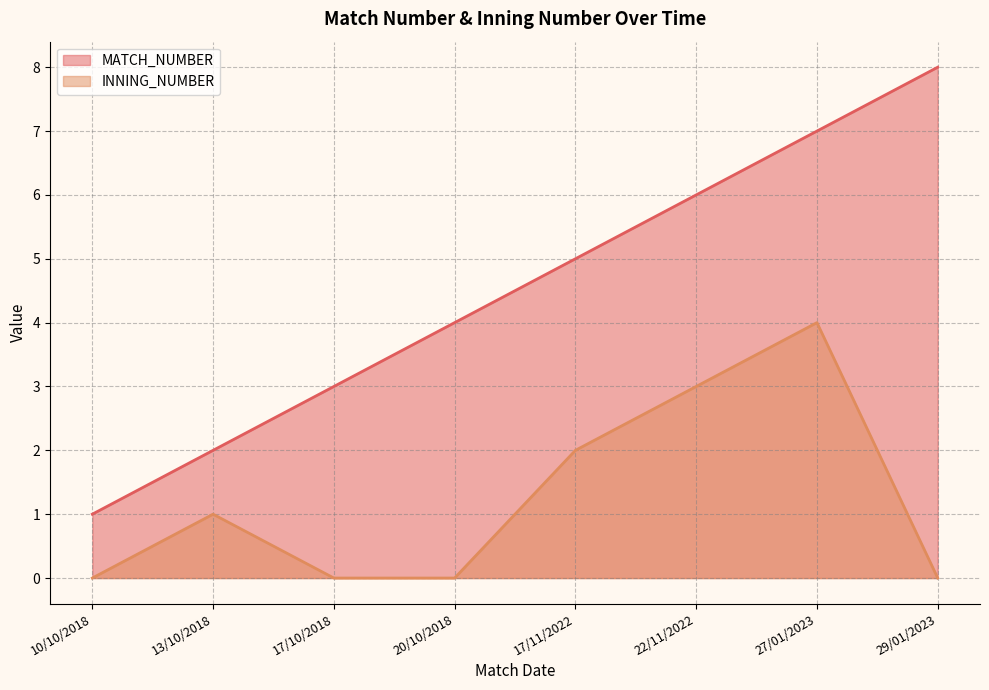

What is the sum of all INNING_NUMBER values?

10